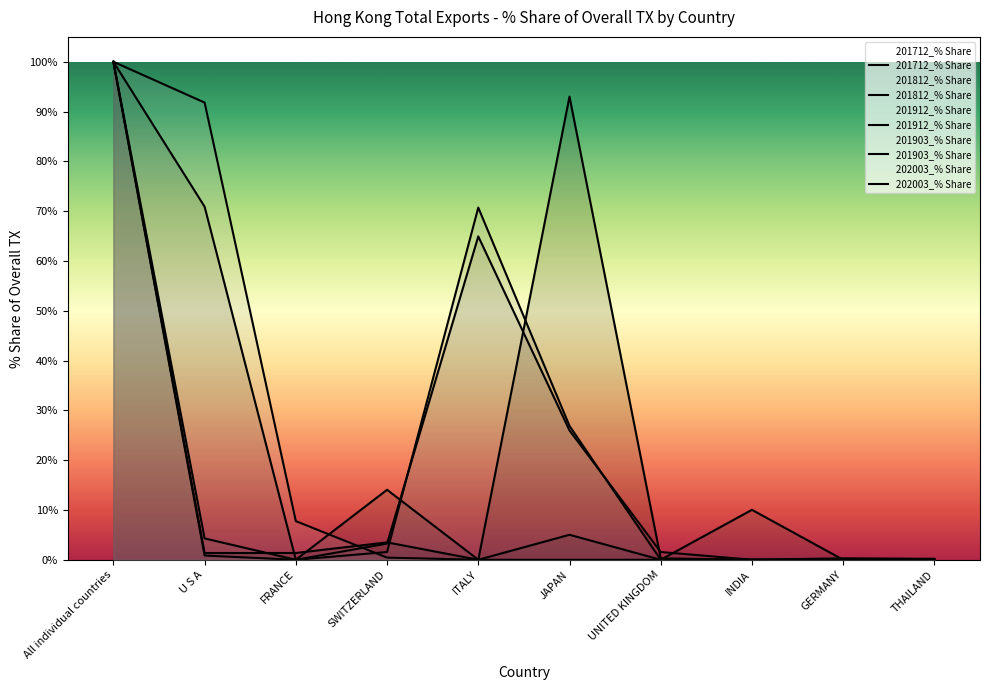

Where does the 201712_% Share series first go above 1?

All individual countries